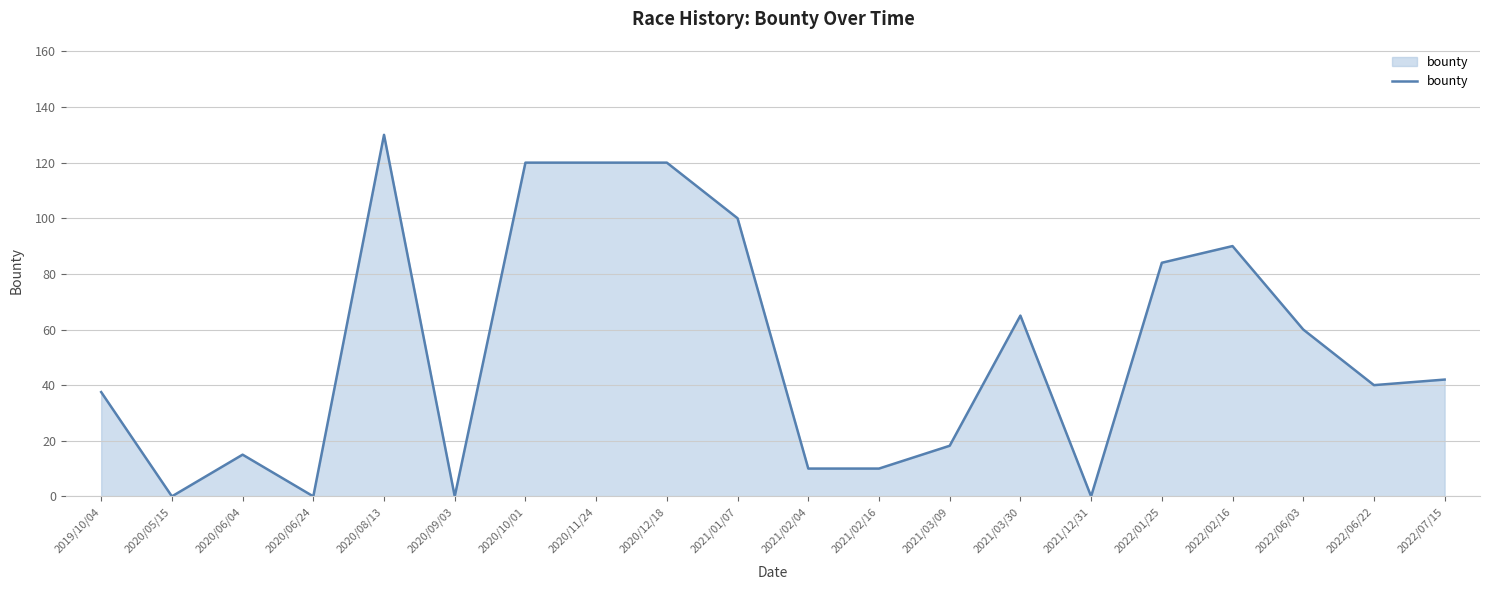

What is the sum of the values at 2022/01/25 and 2022/07/15?

126.0